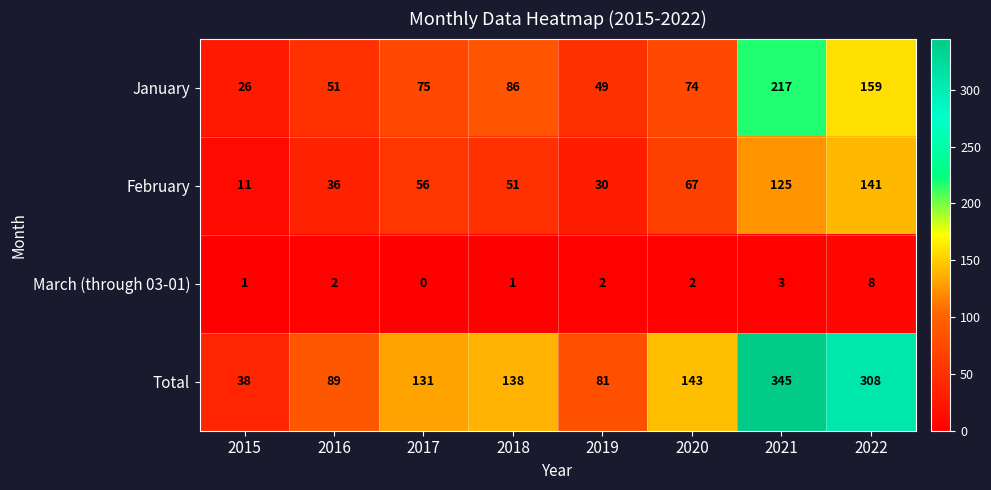

At which category is the sum across all series the highest?

2021